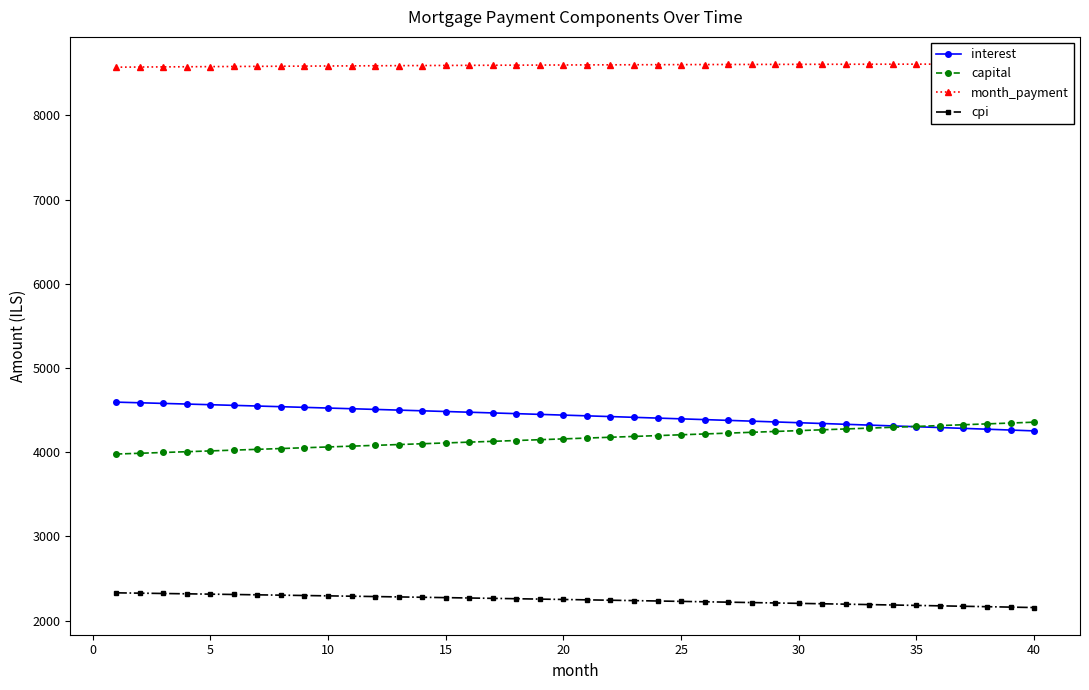

True or false: cpi and interest intersect in this chart.

False